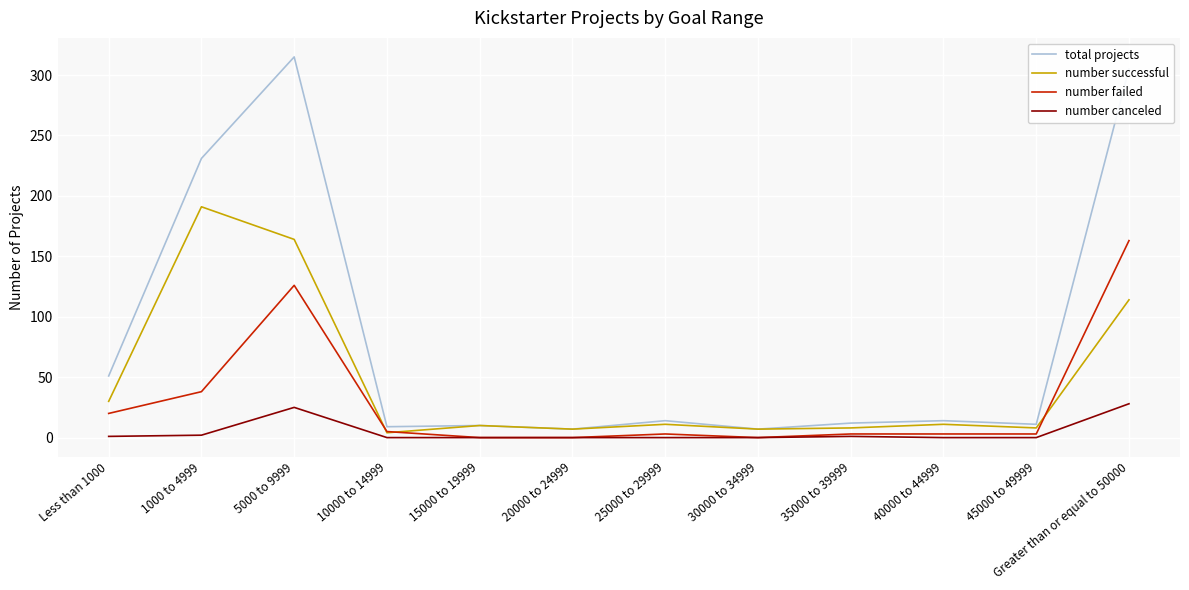

Which series has the largest range (max minus min)?

total projects